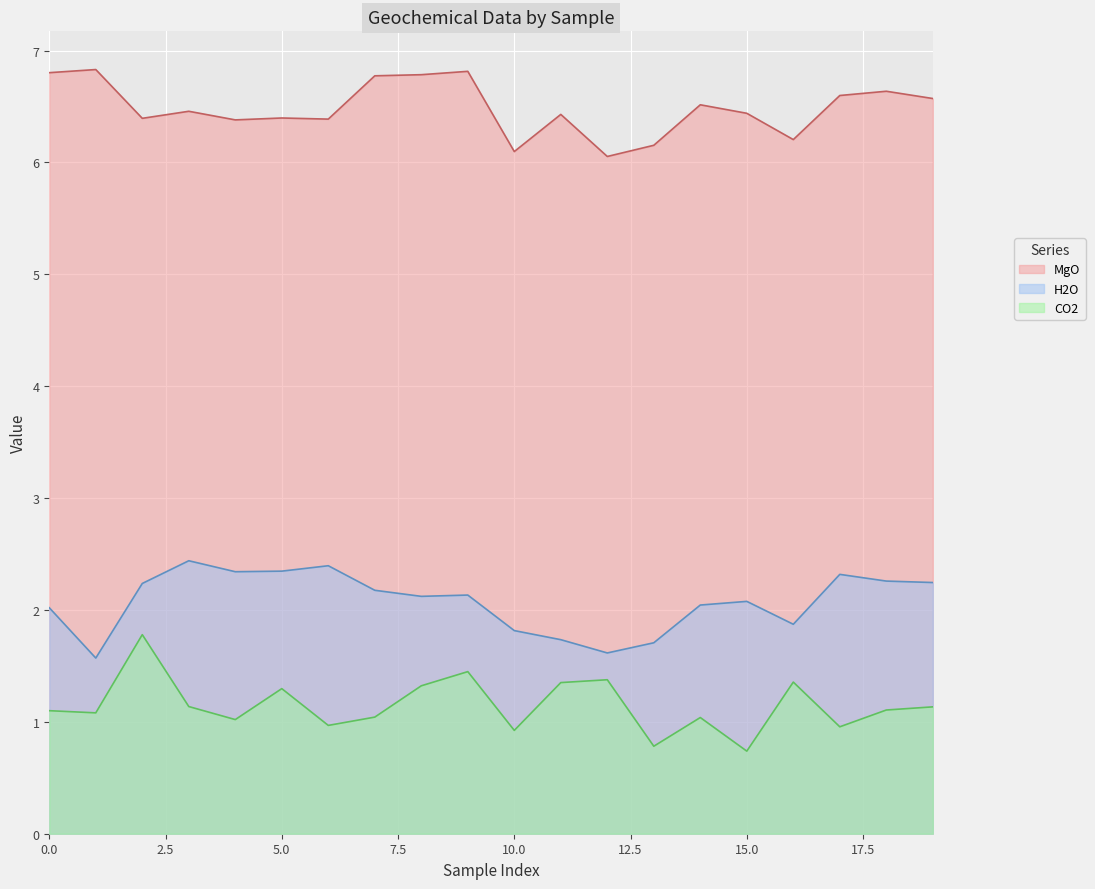

At which category is the sum across all series the highest?

2